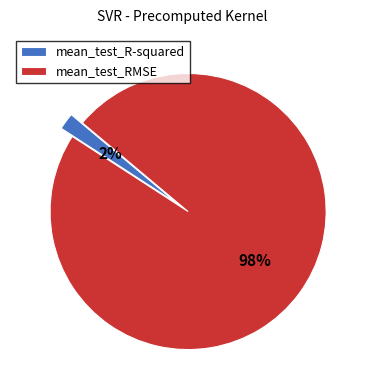

To the nearest percent, what percentage of the pie is mean_test_RMSE?

98%